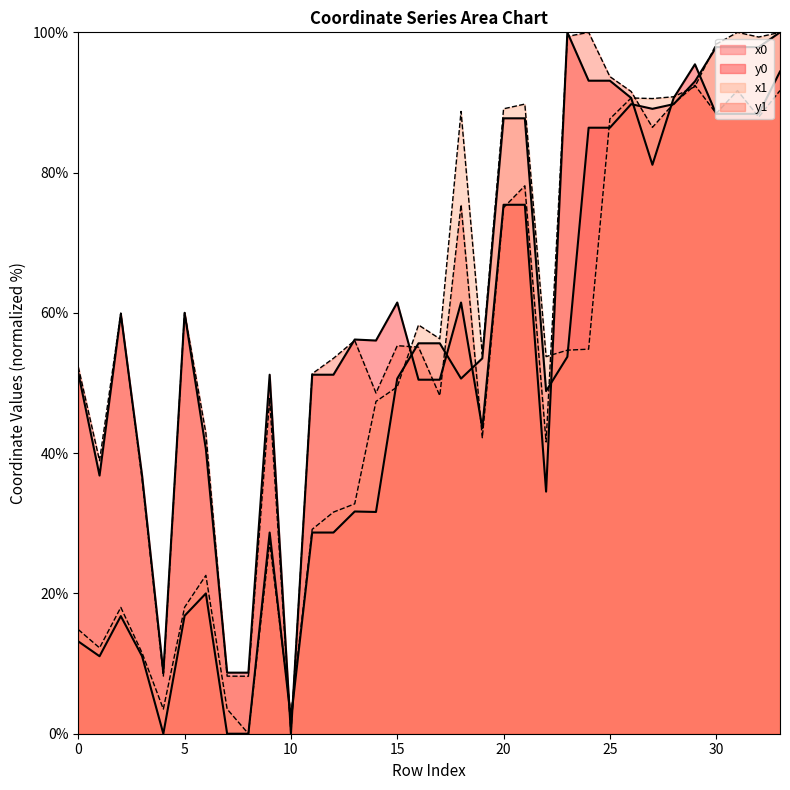

What is the value of the y0 point at the 28th from the left?

81.1